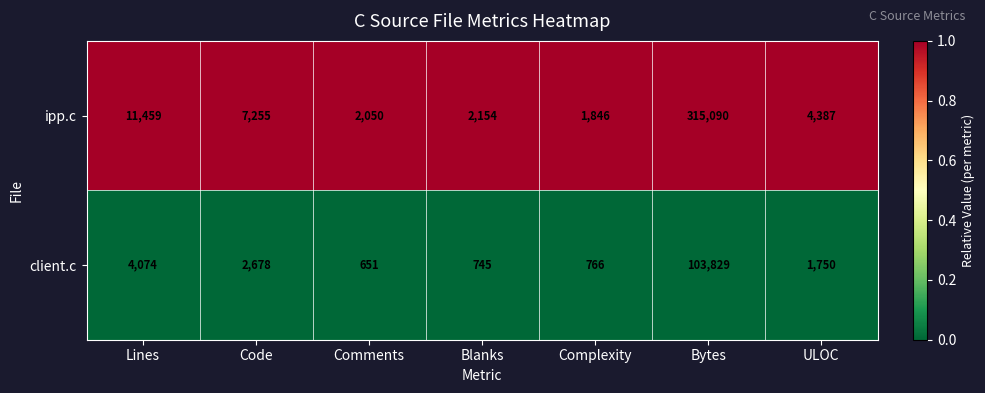

Rank the series at Bytes from lowest to highest value.

client.c, ipp.c